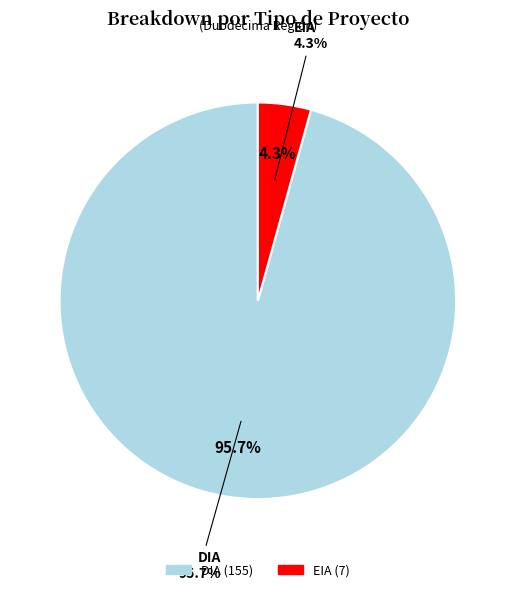

What is the largest slice in the pie chart?

DIA